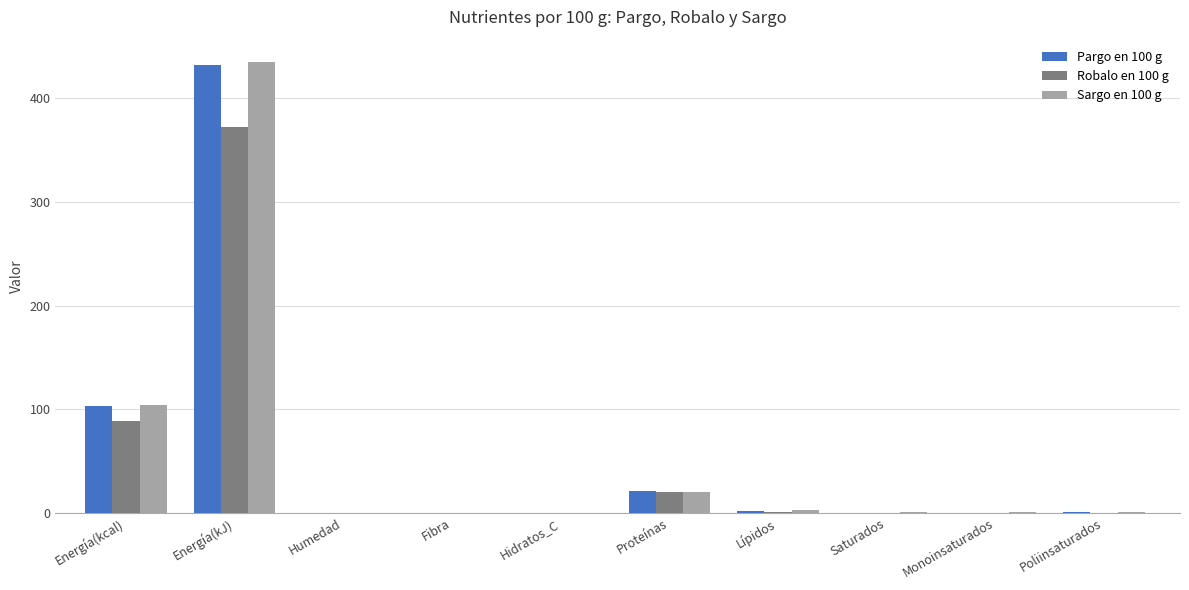

Between Energía(kJ) and Hidratos_C, which series saw the biggest shift?

Sargo en 100 g